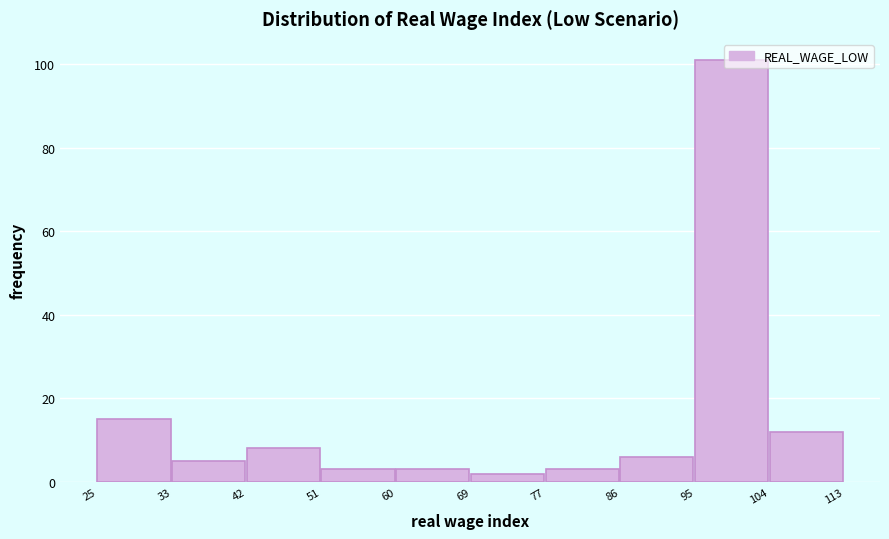

Which range on the x-axis has the tallest bar?

95 to 104